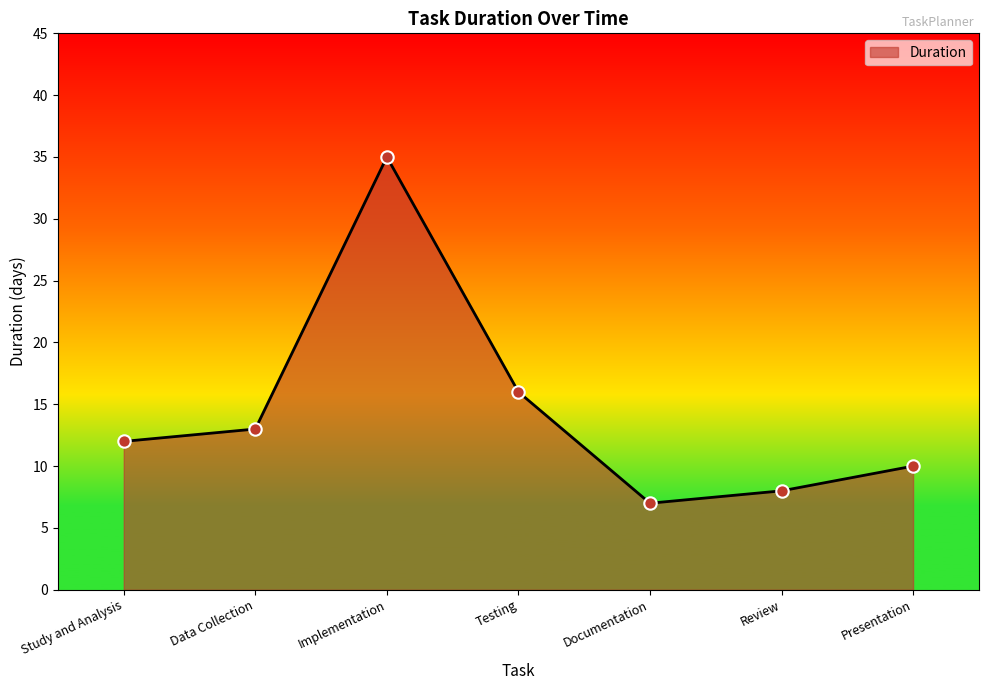

Which has a higher value, Presentation or Data Collection?

Data Collection